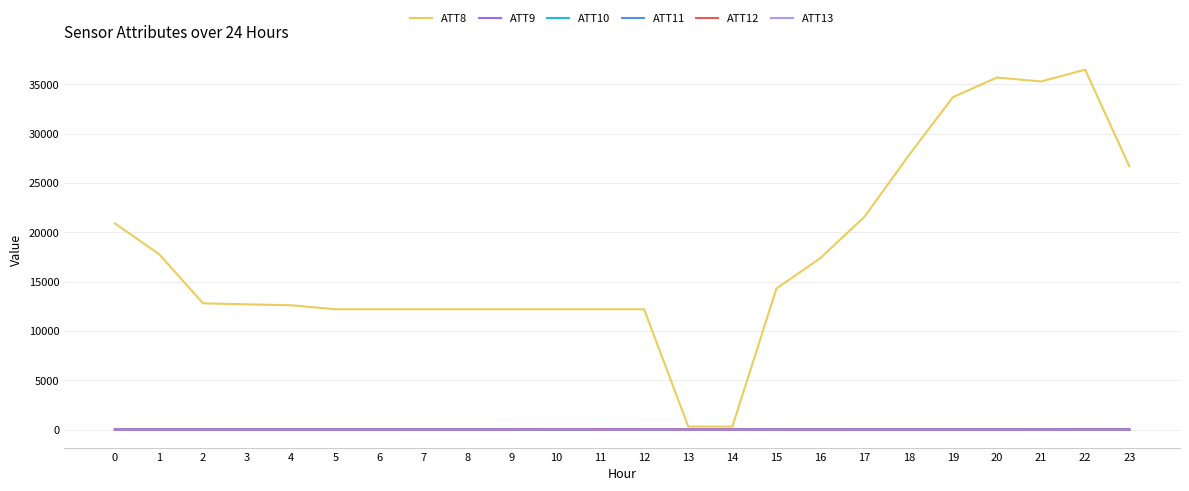

Is the value of ATT9 at 11 greater than the value of ATT8 at 7?

No